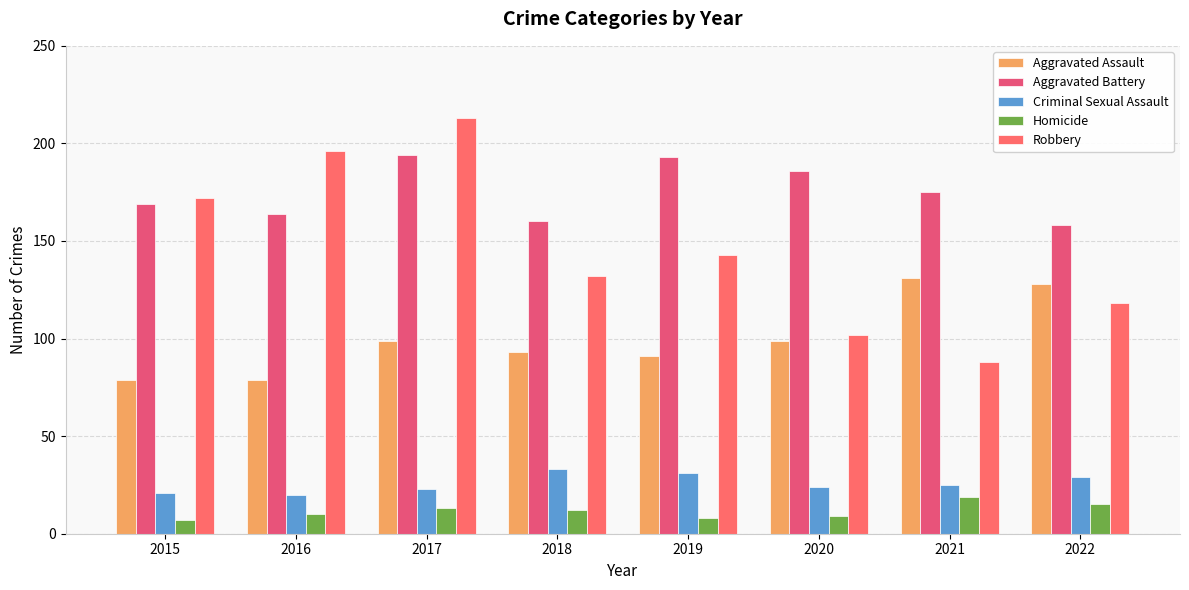

Reading left to right, list all the values displayed in this chart.

Aggravated Assault: 2015=79	2016=79	2017=99	2018=93	2019=91	2020=99	2021=131	2022=128
Aggravated Battery: 2015=169	2016=164	2017=194	2018=160	2019=193	2020=186	2021=175	2022=158
Criminal Sexual Assault: 2015=21	2016=20	2017=23	2018=33	2019=31	2020=24	2021=25	2022=29
Homicide: 2015=7	2016=10	2017=13	2018=12	2019=8	2020=9	2021=19	2022=15
Robbery: 2015=172	2016=196	2017=213	2018=132	2019=143	2020=102	2021=88	2022=118